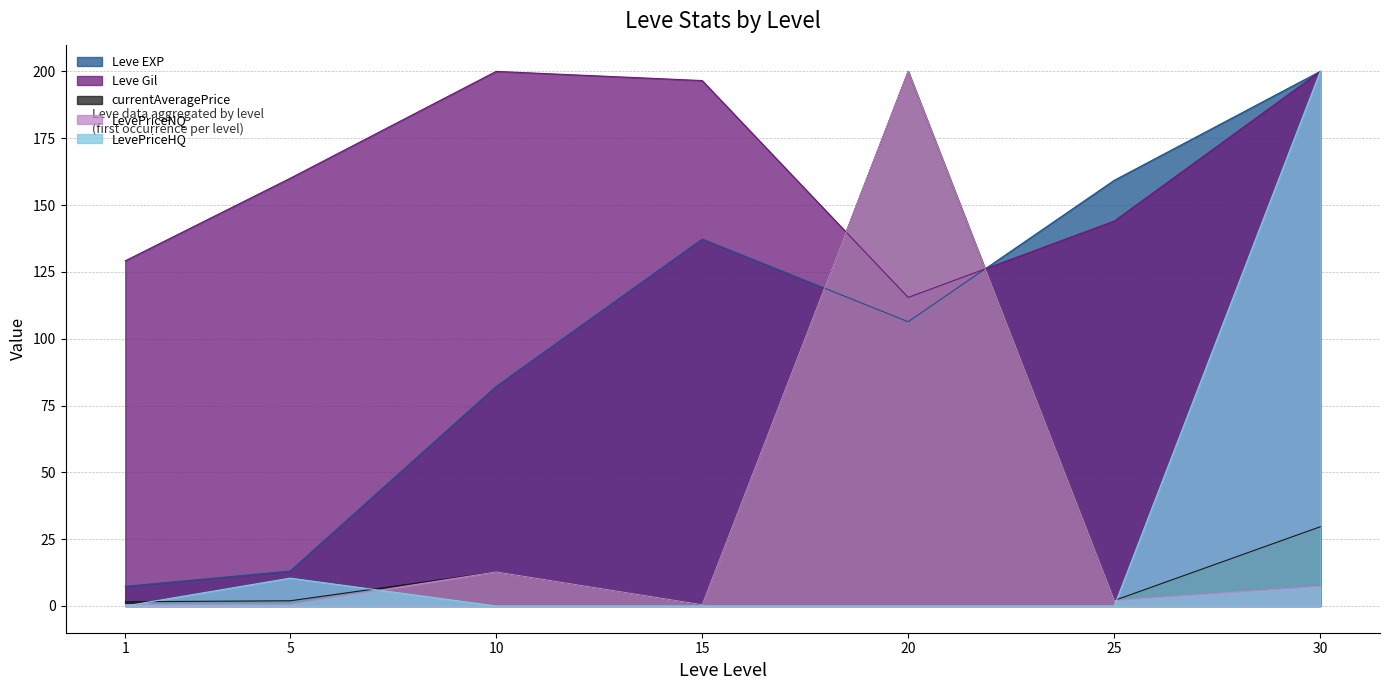

Reading right to left, extract all data points from this chart.

Leve EXP: 30=200.0	25=159.2	20=106.3	15=137.3	10=82.2	5=13.1	1=7.4
Leve Gil: 30=200.0	25=144.0	20=115.4	15=196.6	10=200.0	5=160.0	1=129.1
currentAveragePrice: 30=29.6	25=2.1	20=200.0	15=0.5	10=12.8	5=1.9	1=1.6
LevePriceNQ: 30=7.3	25=2.1	20=200.0	15=0.5	10=12.8	5=0.6	1=0.5
LevePriceHQ: 30=200.0	25=0.0	20=0.0	15=0.0	10=0.0	5=10.4	1=0.0